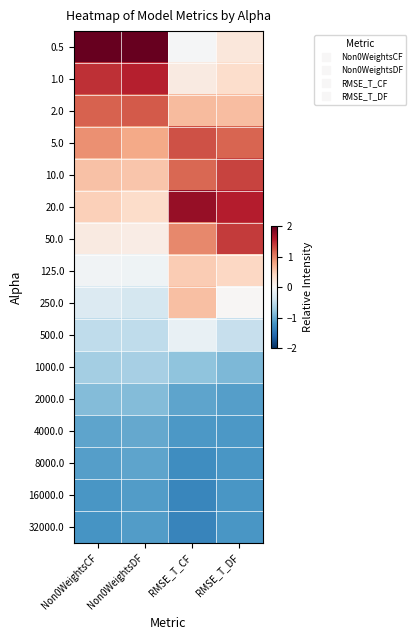

At Non0WeightsDF, list the series in order from smallest to largest.

16000.0, 32000.0, 8000.0, 4000.0, 2000.0, 1000.0, 500.0, 250.0, 125.0, 50.0, 20.0, 10.0, 5.0, 2.0, 1.0, 0.5